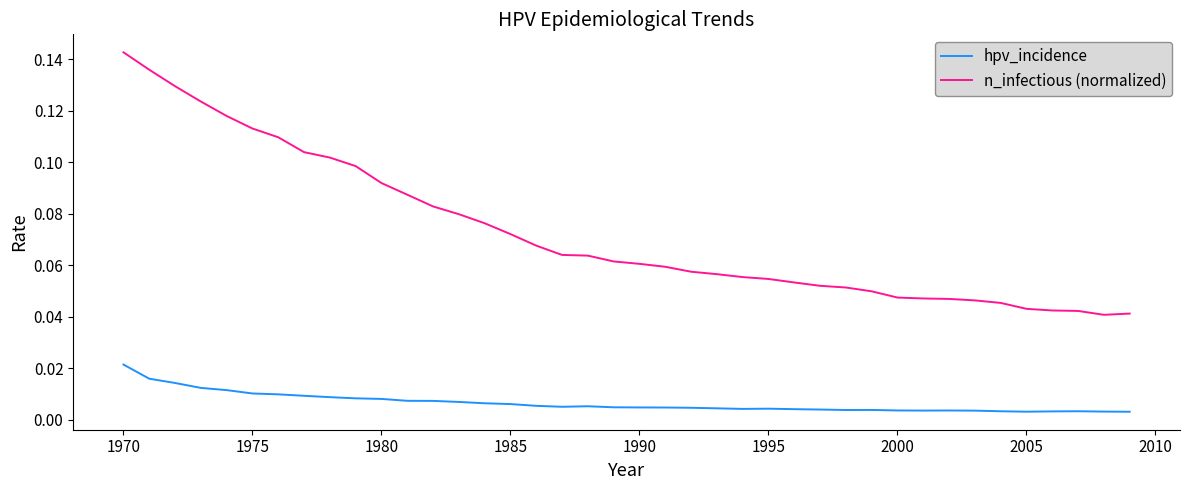

Which series has the largest total across all categories?

n_infectious (normalized)